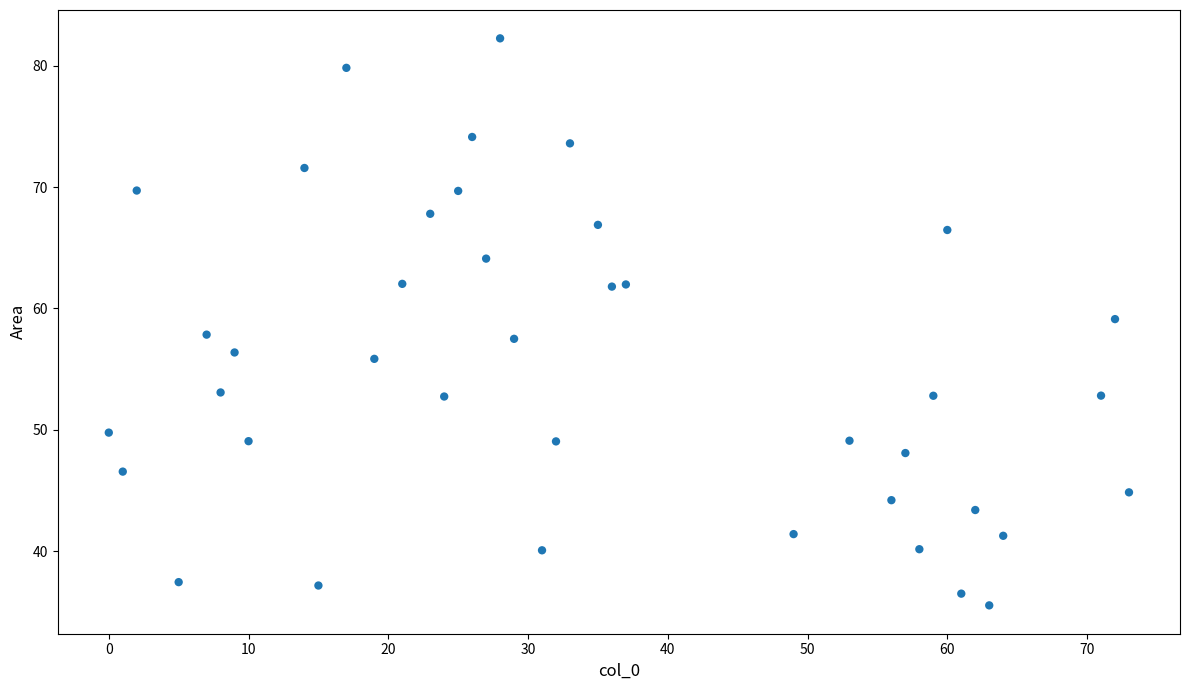

What is the range of X values (max minus min)?

73.0